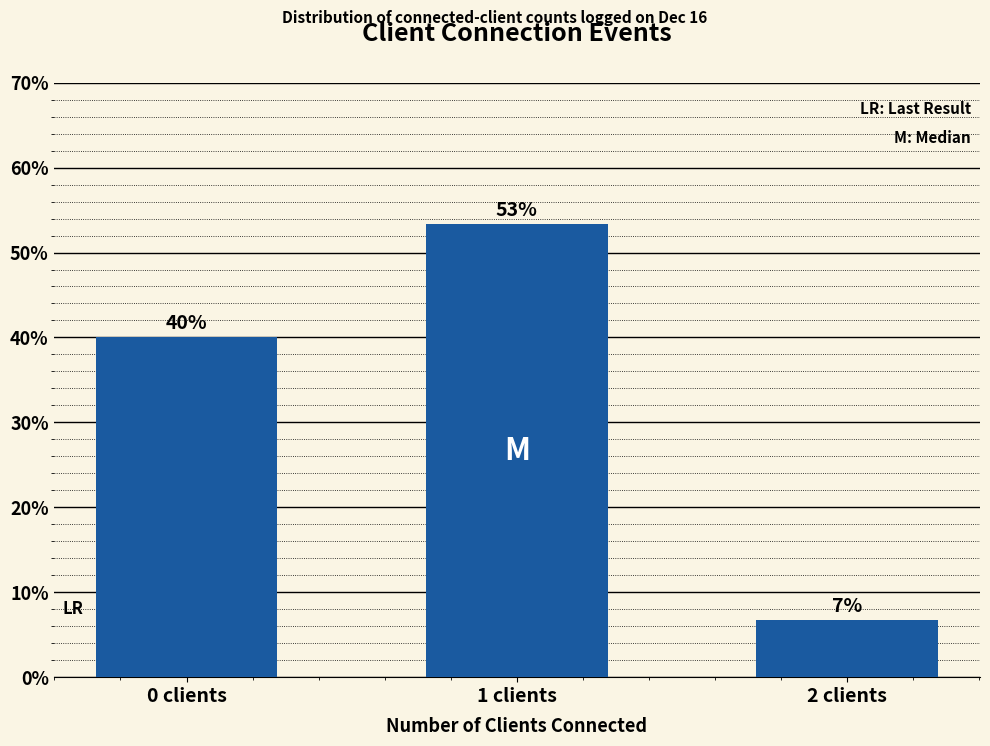

What is the difference between the maximum and second lowest values?

13.3